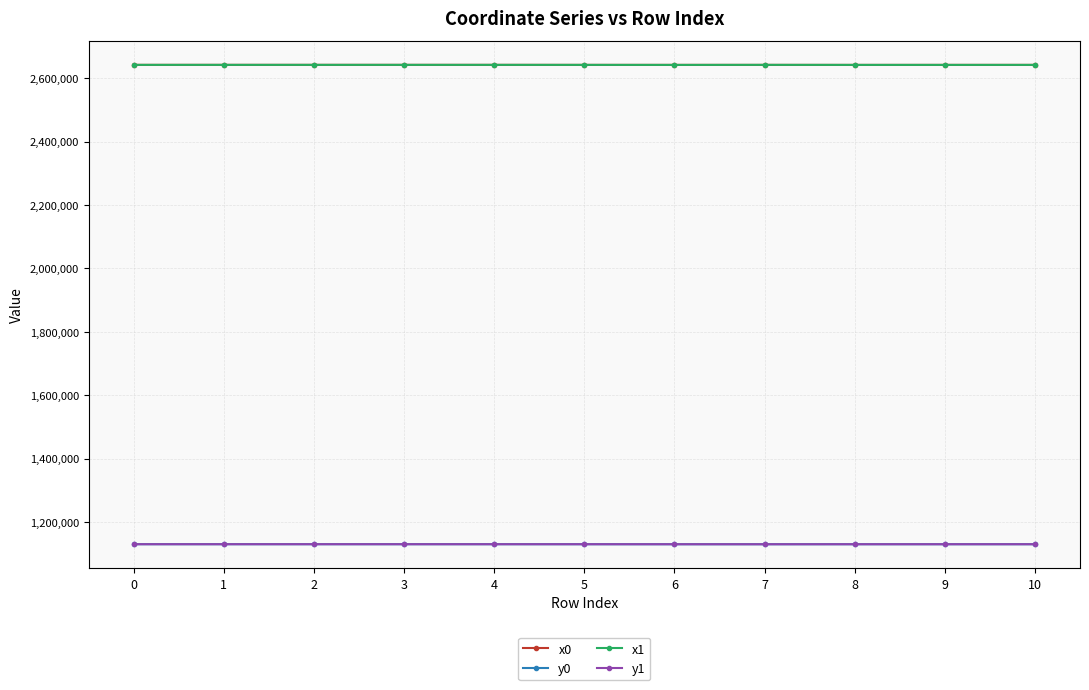

What is the maximum value for y1?

1129876.2